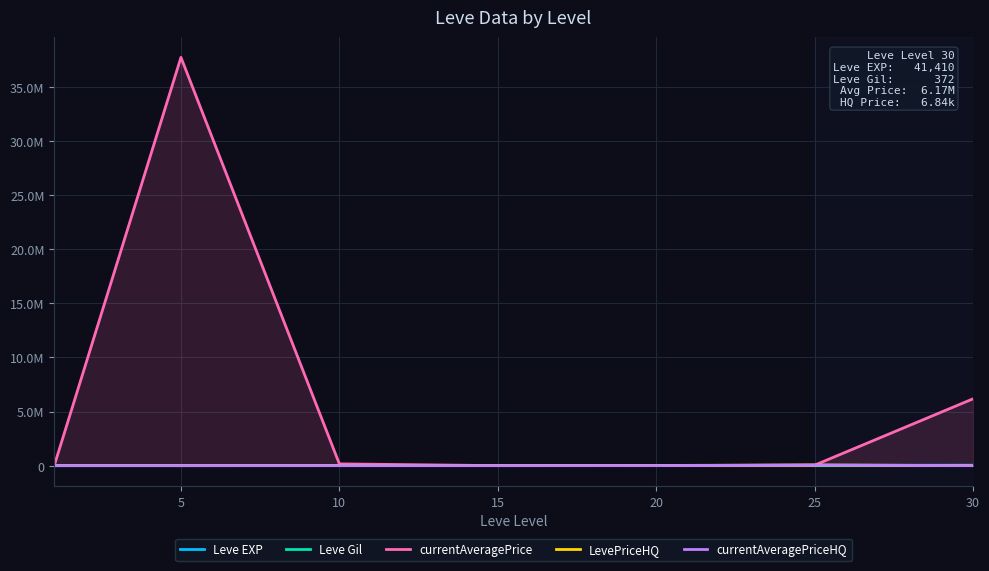

How many values in currentAveragePriceHQ are above zero?

5